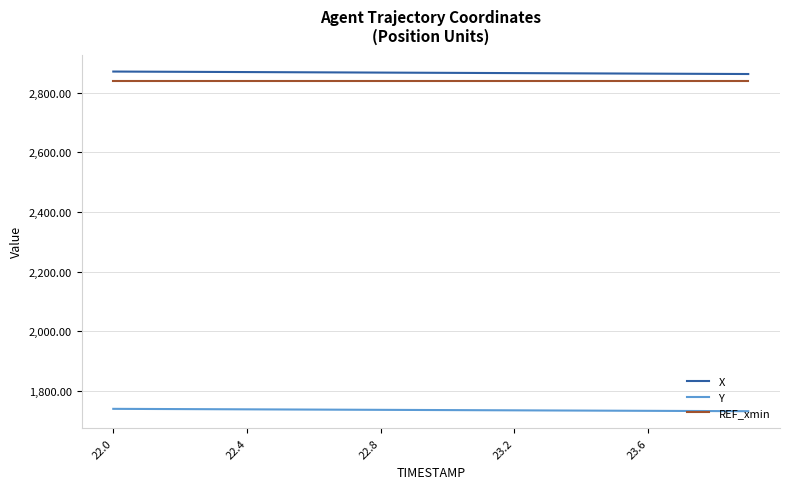

What is the lowest value of the Y series?

1732.3